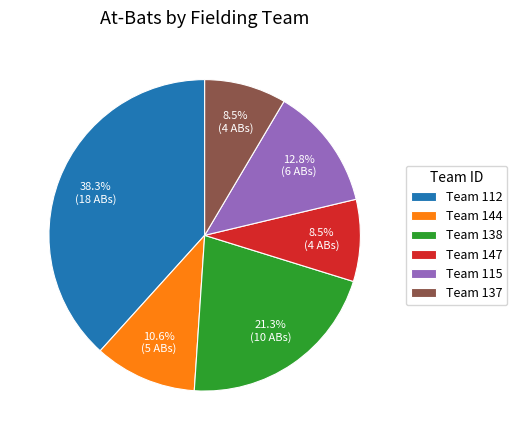

Approximately how many times larger is the value at Team 144 compared to Team 115?

0.8